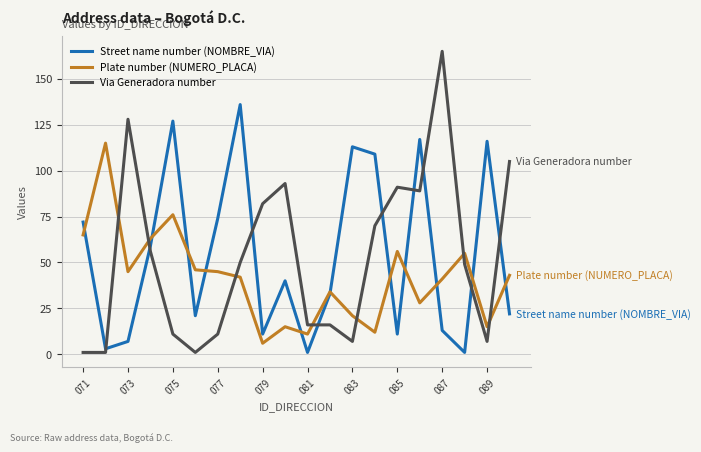

What is the difference between the maximum and second lowest values in the Street name number (NOMBRE_VIA) series?

135